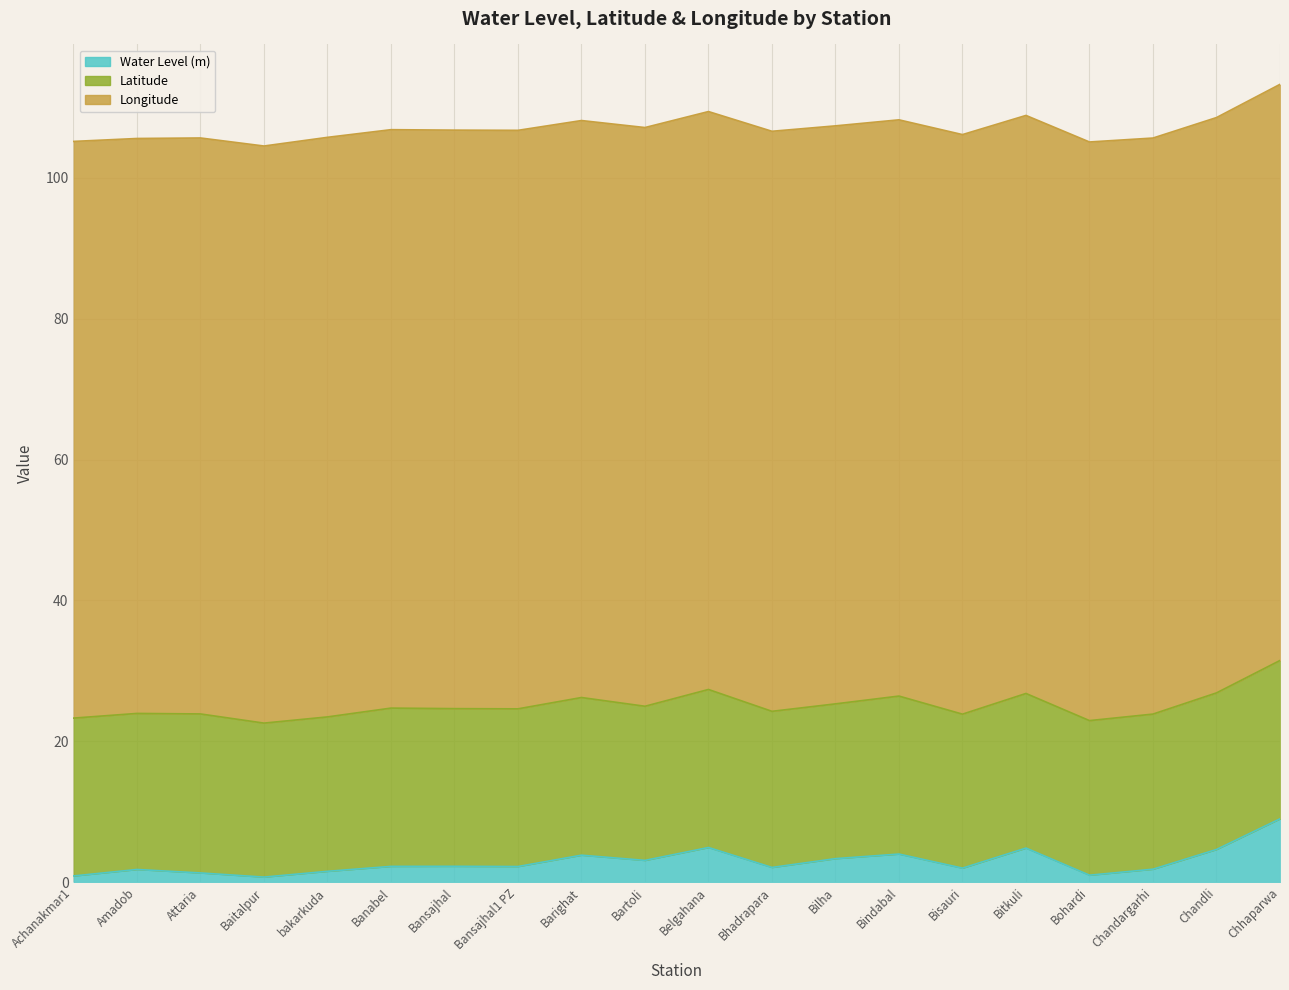

Between Banabel and Belgahana, which series saw the biggest shift?

Water Level (m)